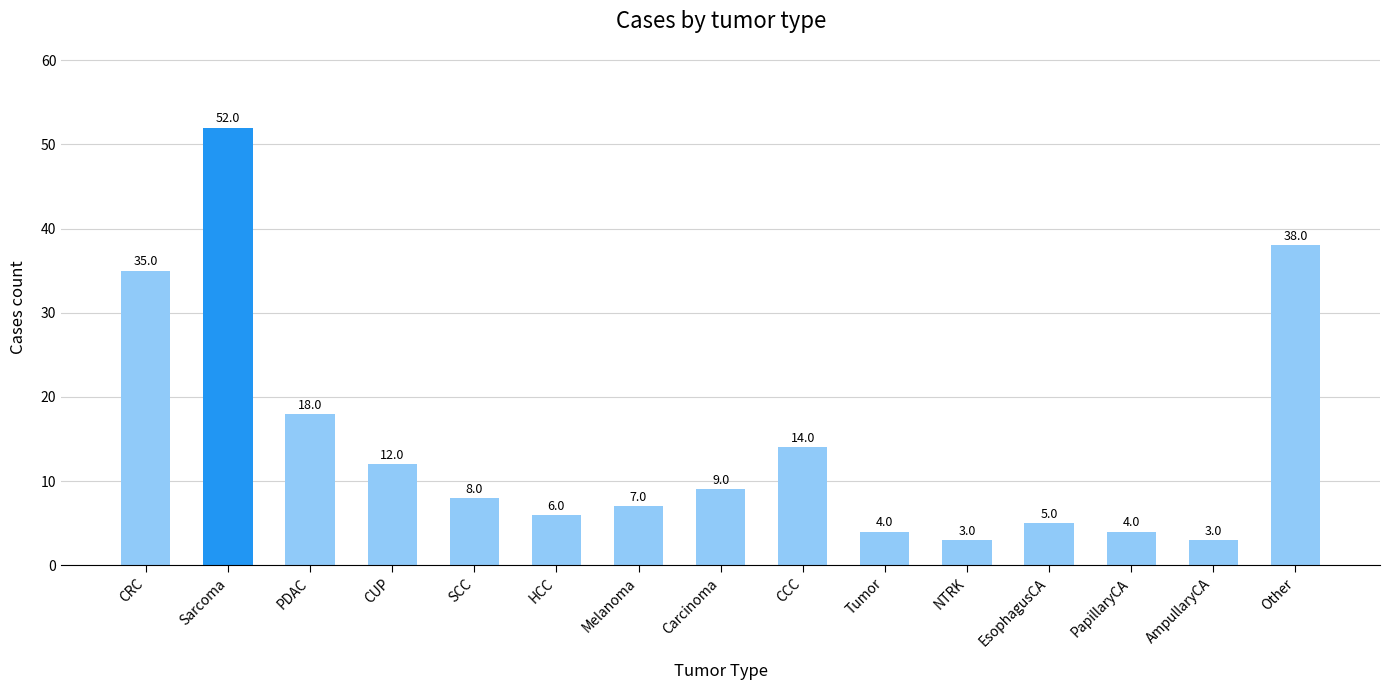

Which label corresponds to the largest value in the chart?

Sarcoma